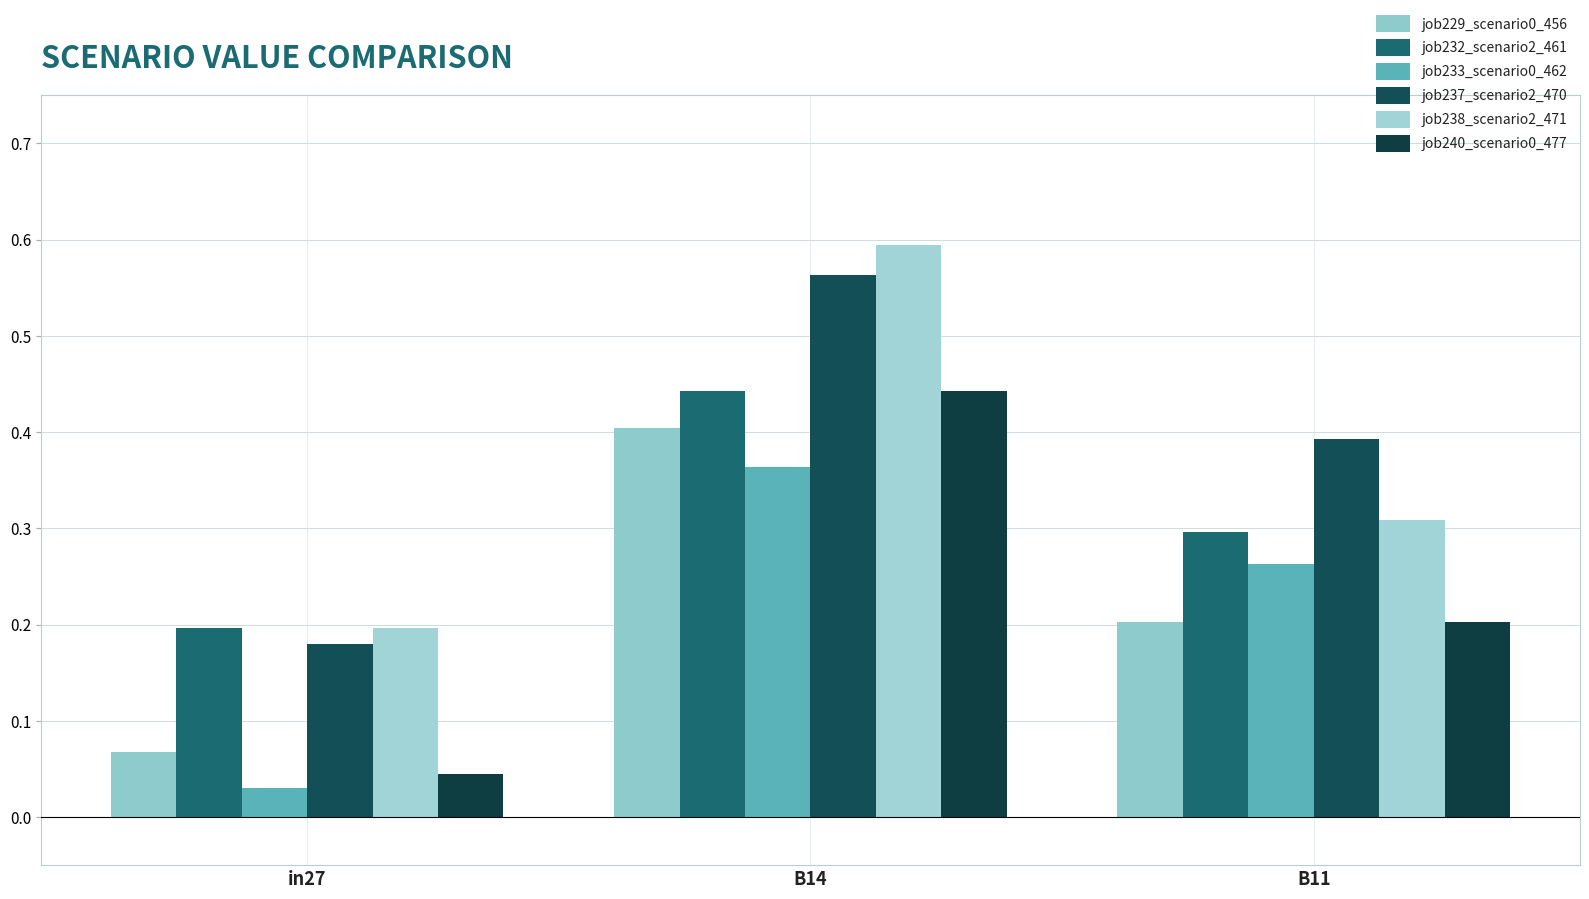

List the series in order of their peak value, lowest first.

job233_scenario0_462, job229_scenario0_456, job232_scenario2_461, job240_scenario0_477, job237_scenario2_470, job238_scenario2_471